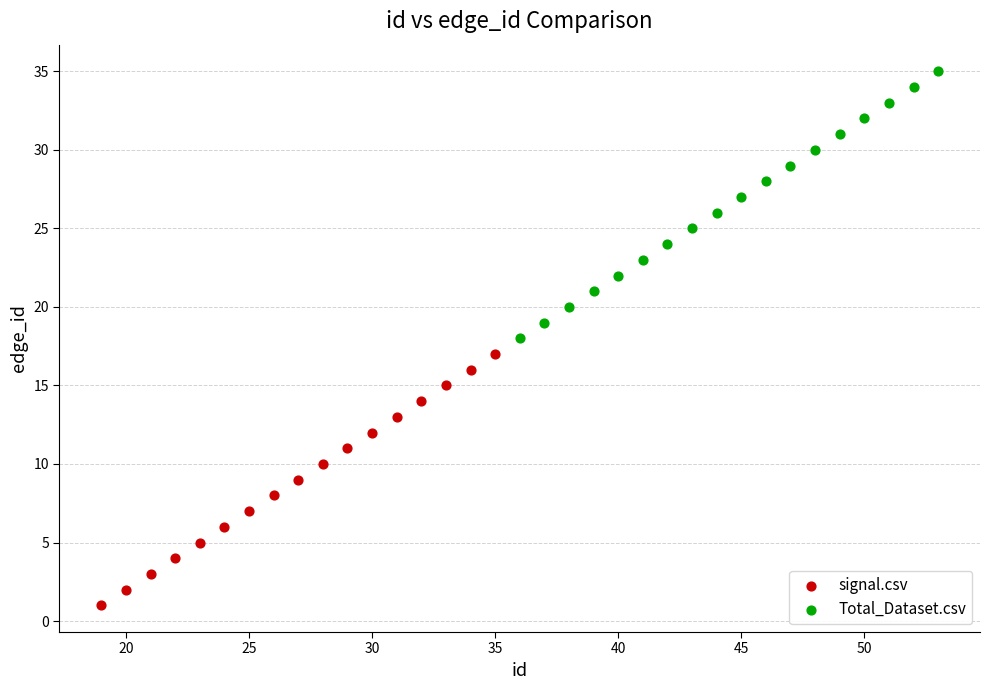

What are all the series names shown in the legend?

signal.csv, Total_Dataset.csv